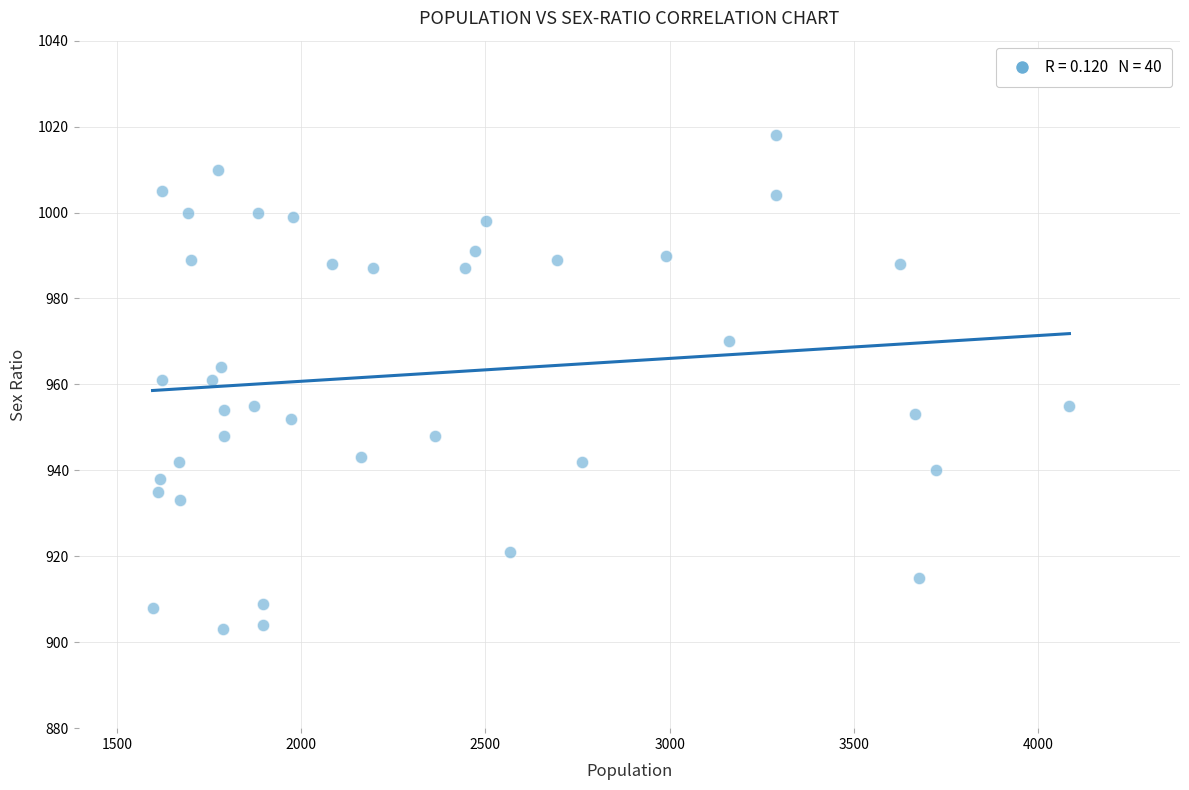

What is the range of Y values (max minus min)?

115